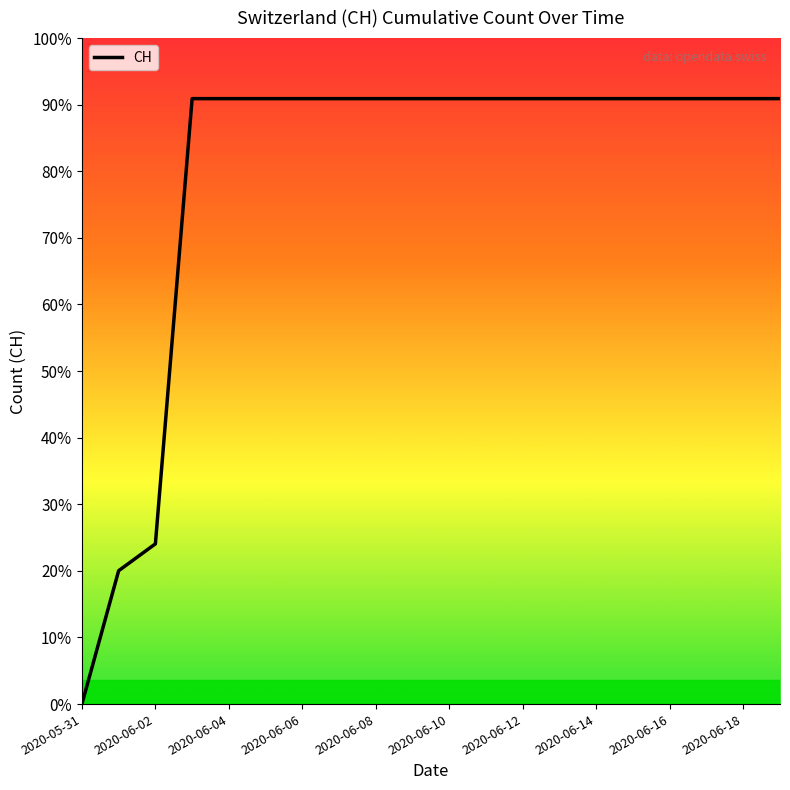

Does the chart have visible grid lines?

No